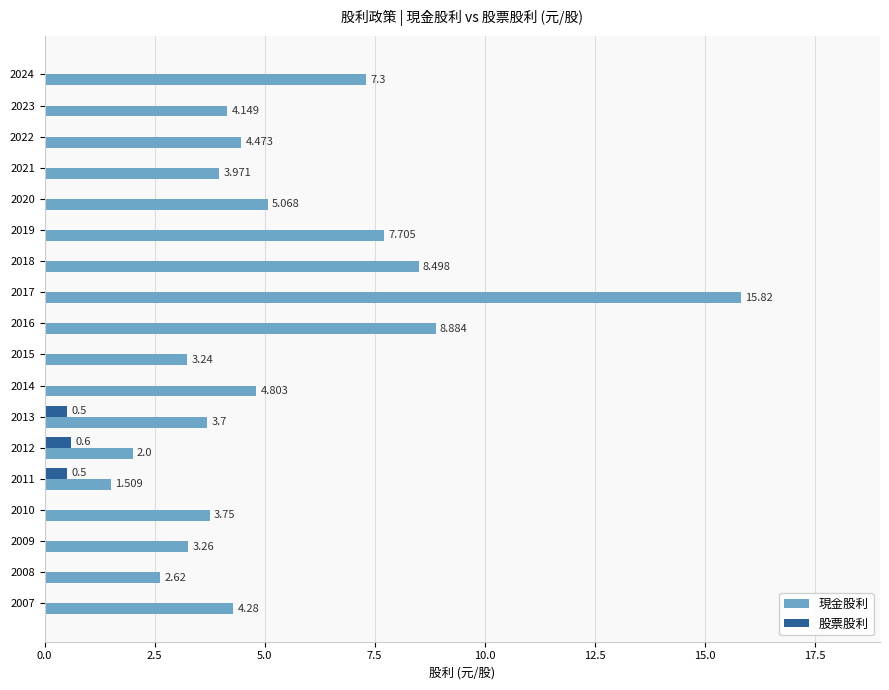

Is the value of 股票股利 at 2011 greater than the value of 現金股利 at 2024?

No